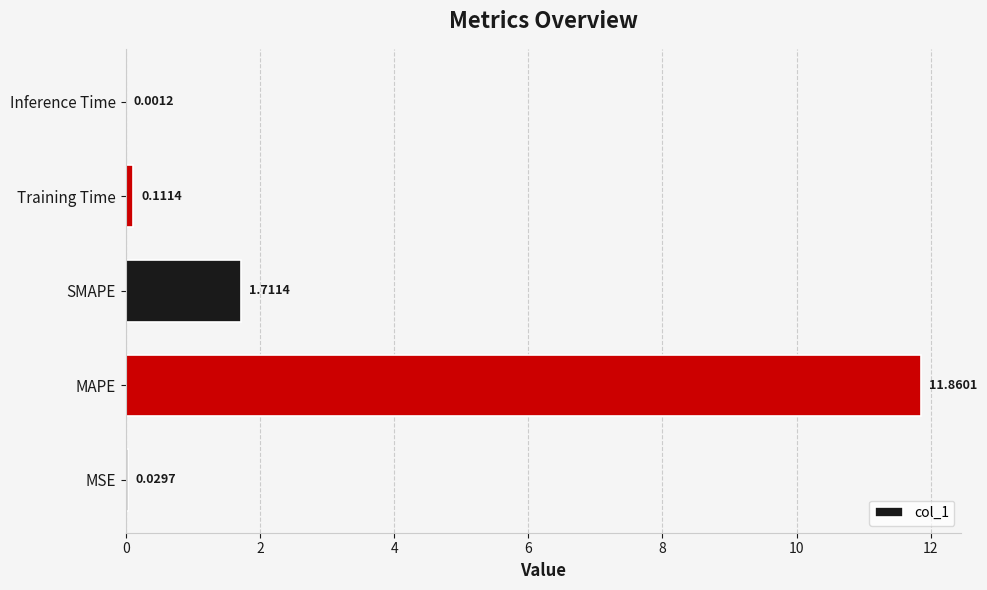

Where is the data nearest to the value 5?

SMAPE